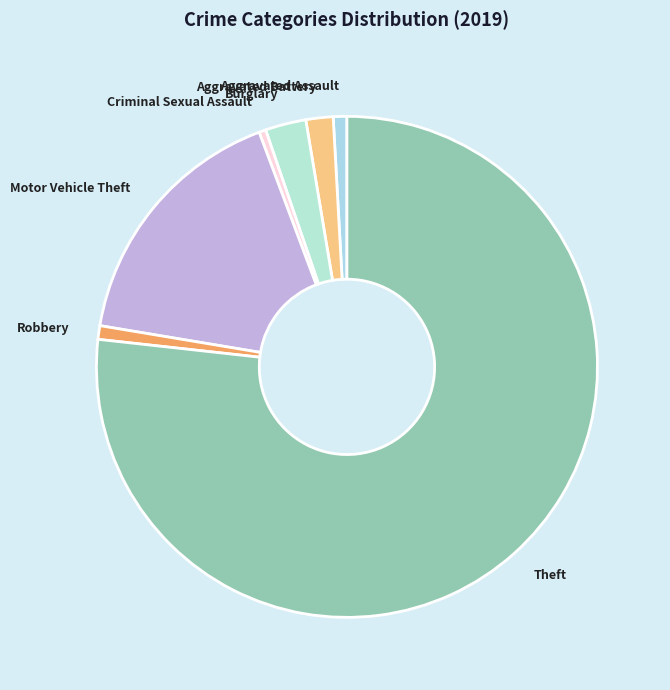

Count the number of slices in the pie.

7